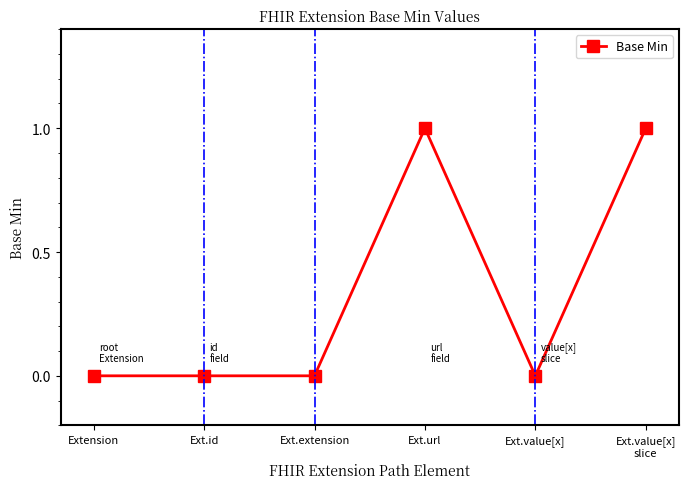

The value at Ext.url is 1. True or false?

True